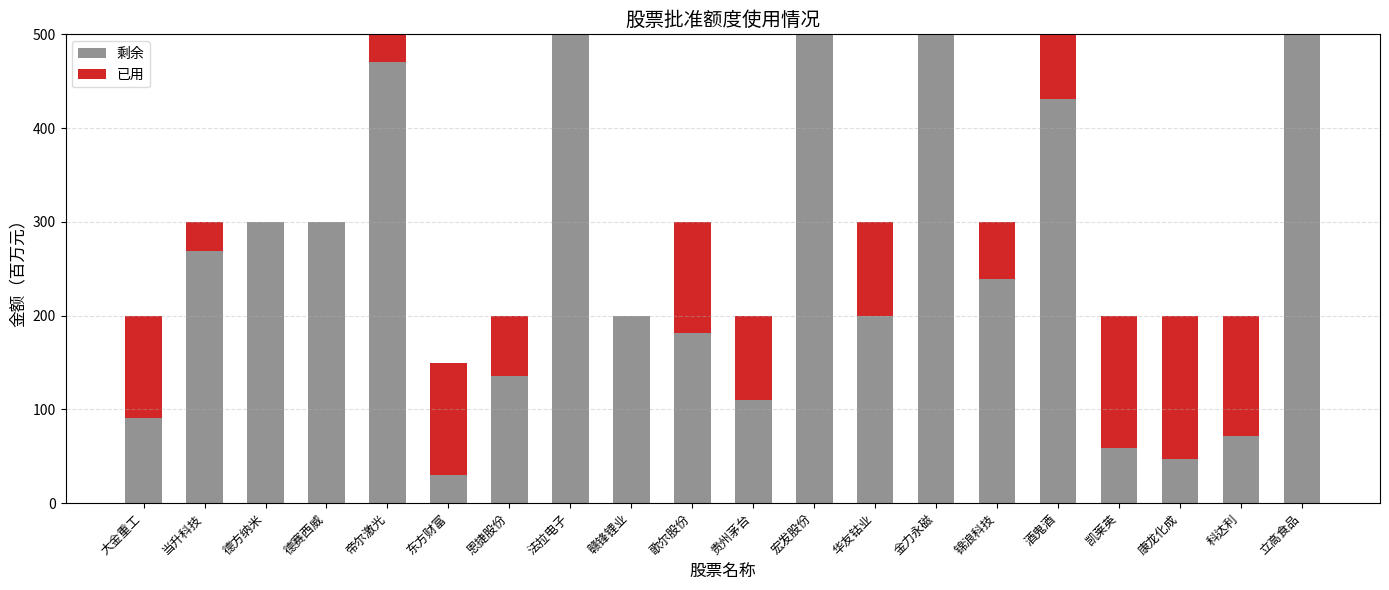

What is the sum of the 剩余 values at 赣锋锂业 and 帝尔激光?

670.4